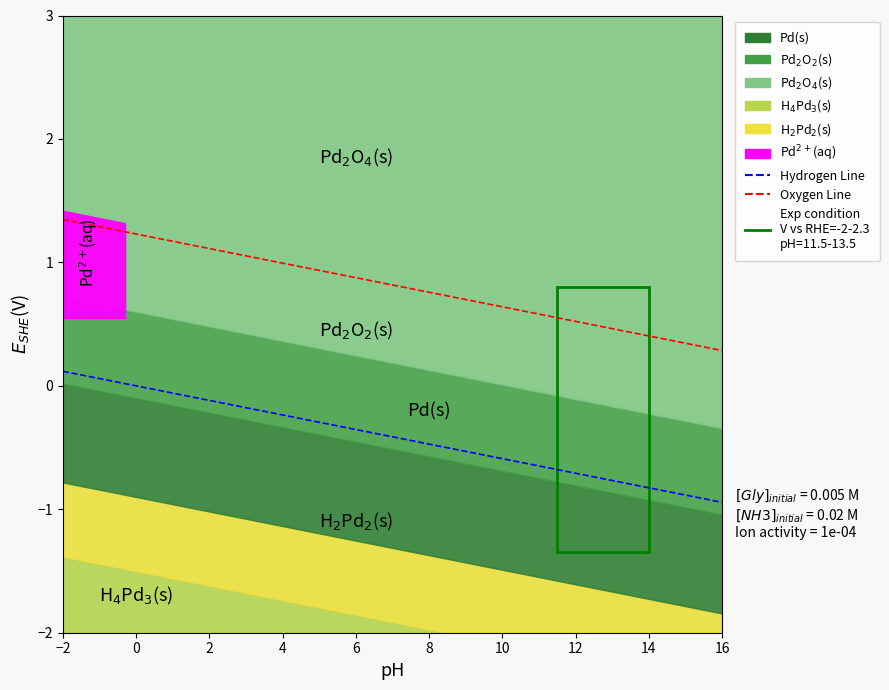

What is the difference between the maximum and minimum values in the Oxygen Line series?

1.1